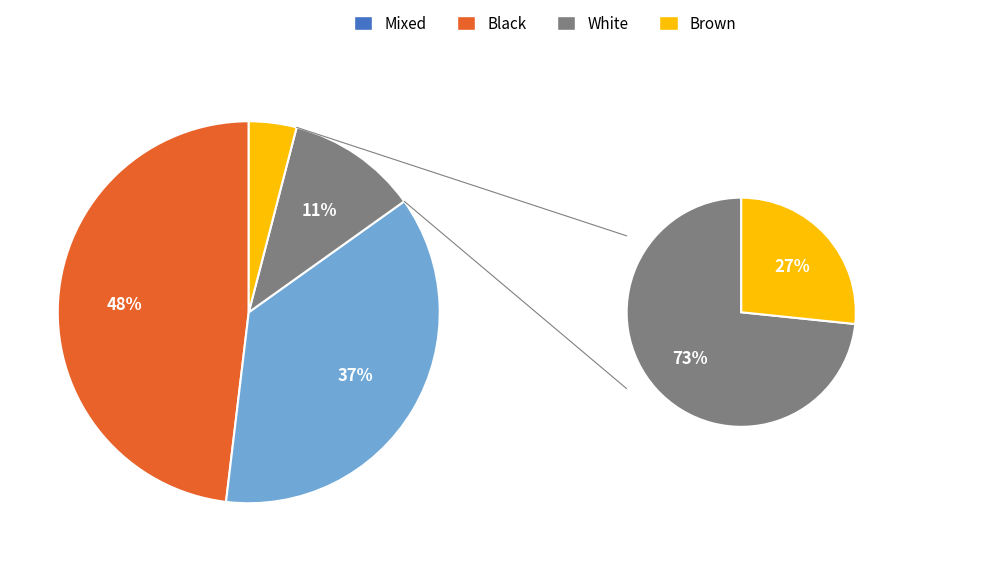

The 441139001 slice represents 2% of the pie. True or false?

False